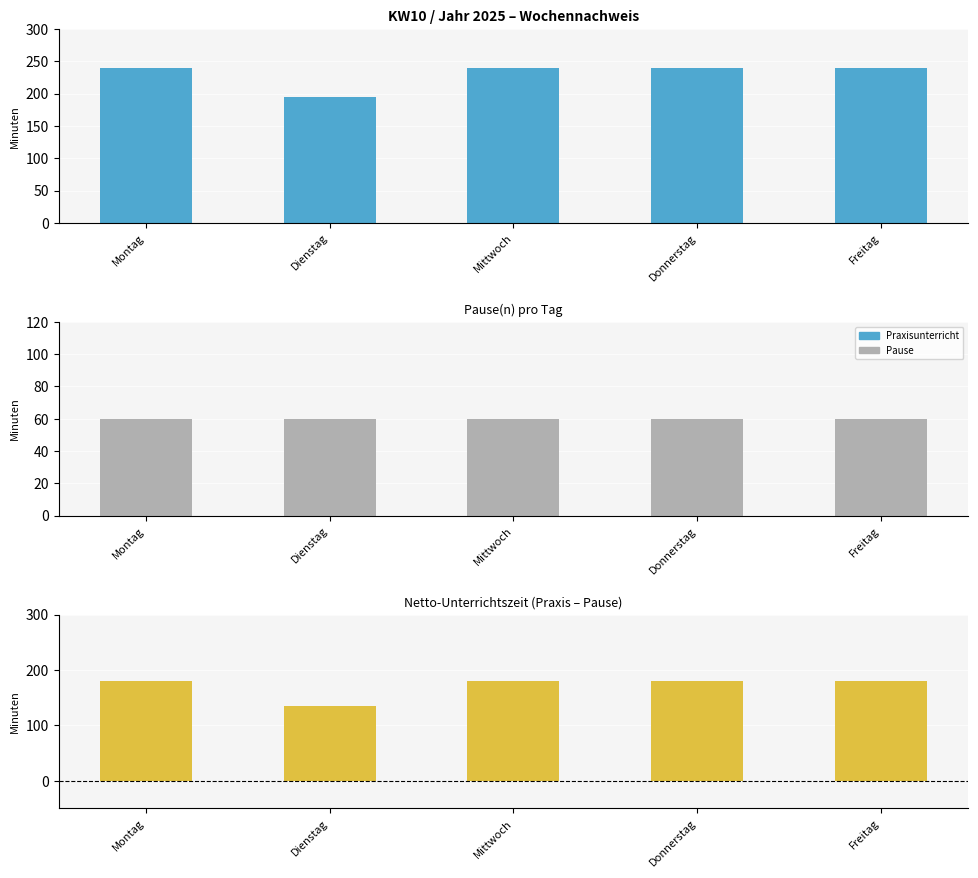

Which series has the largest total across all categories?

Praxisunterricht